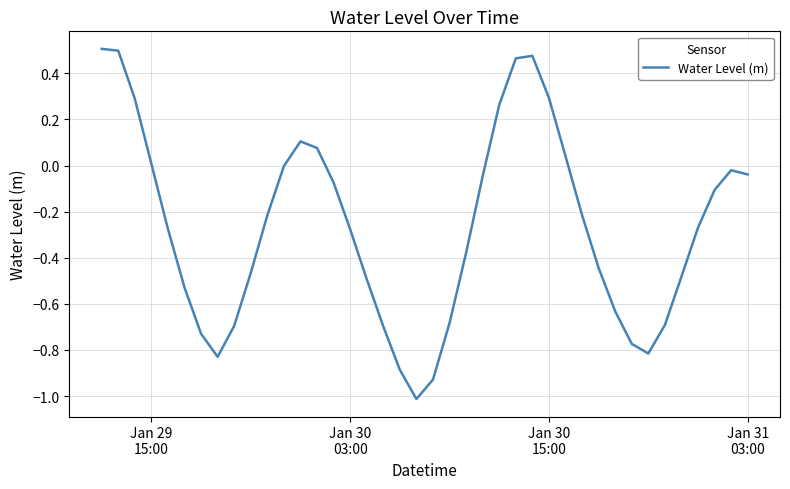

What is the sum of all values?

-10.7